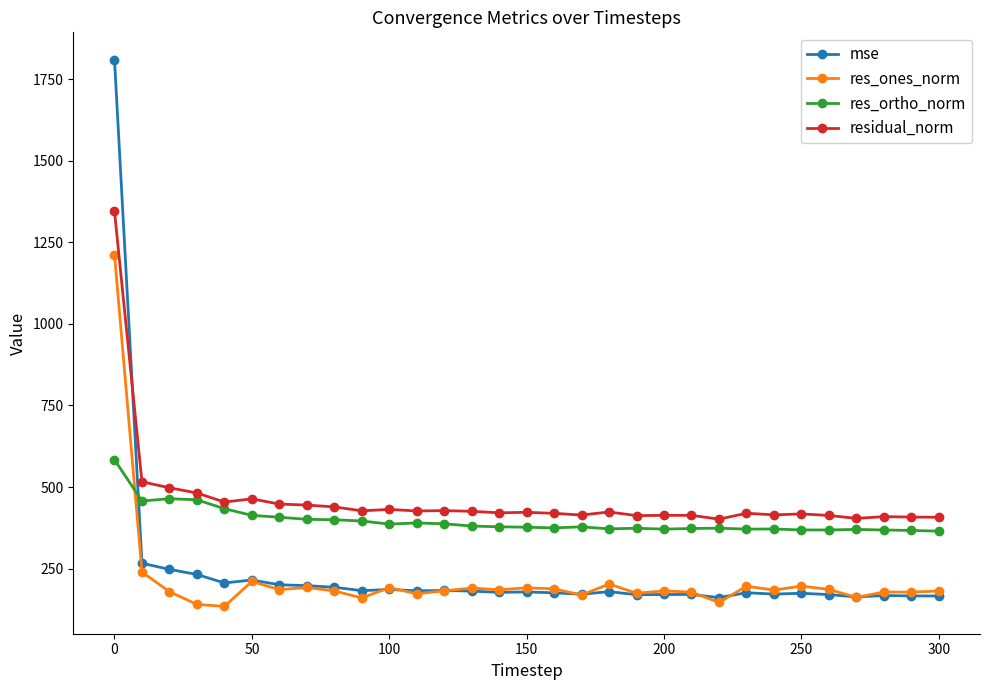

True or false: residual_norm and res_ones_norm intersect in this chart.

False